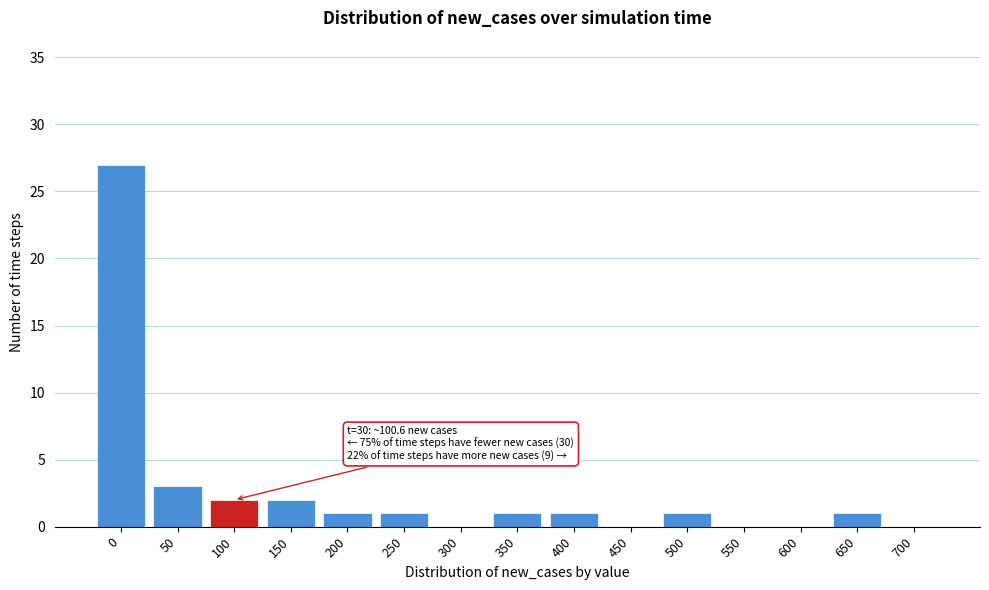

Reading right to left, extract all data points from this chart.

700=0	650=1	600=0	550=0	500=1	450=0	400=1	350=1	300=0	250=1	200=1	150=2	100=2	50=3	0=27